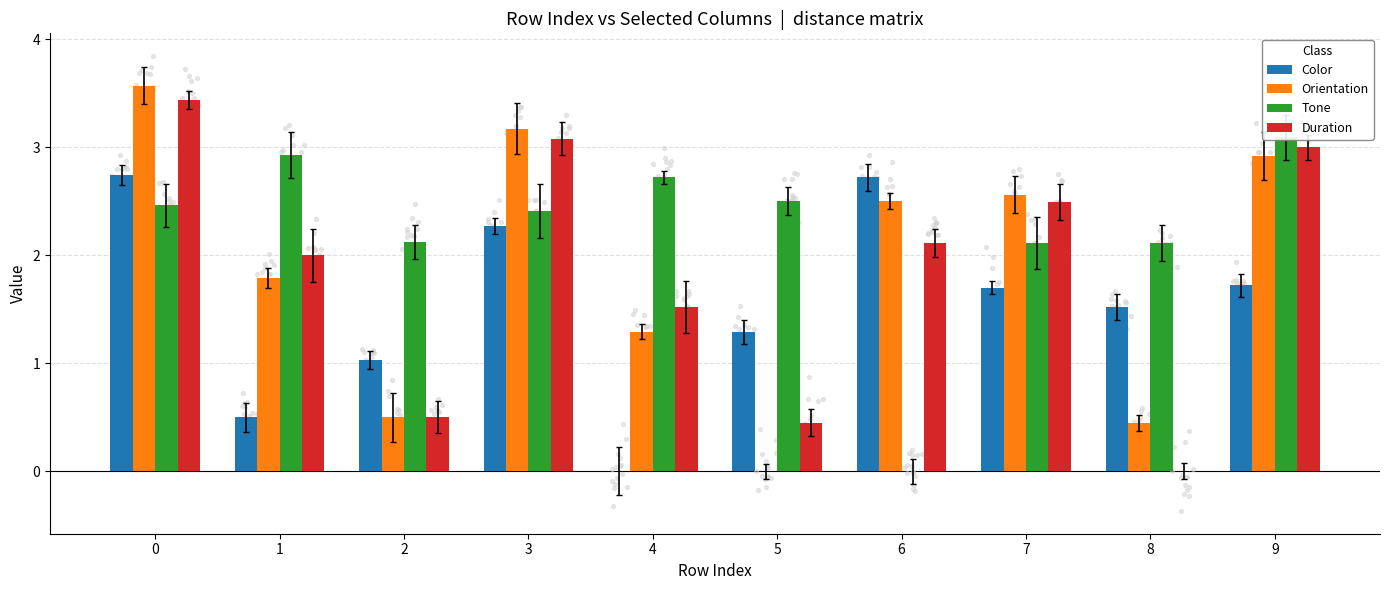

Is the value of Tone at 9 greater than the value of Duration at 0?

No